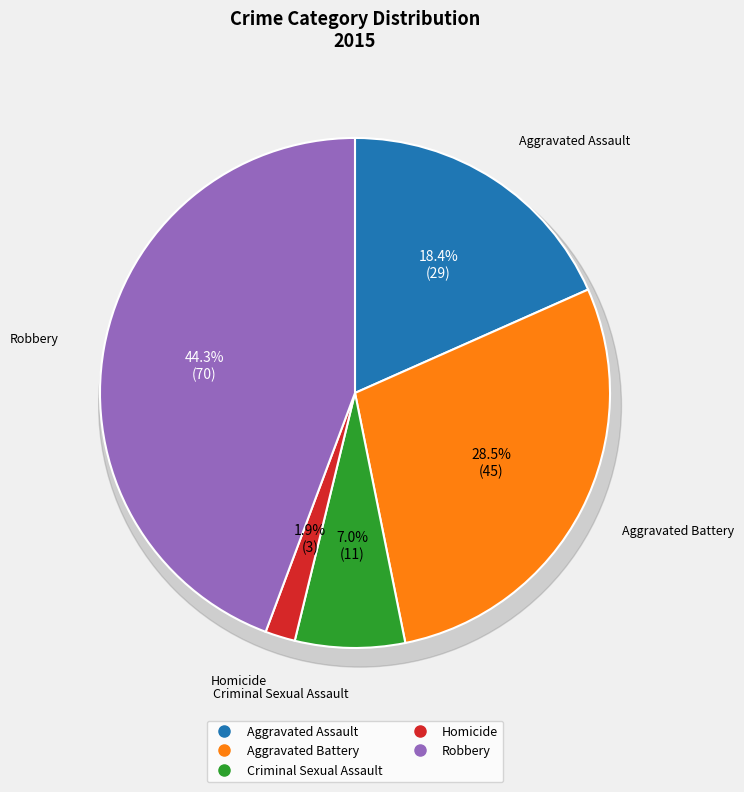

To the nearest percent, what is the difference between the largest and smallest slice percentages?

42%